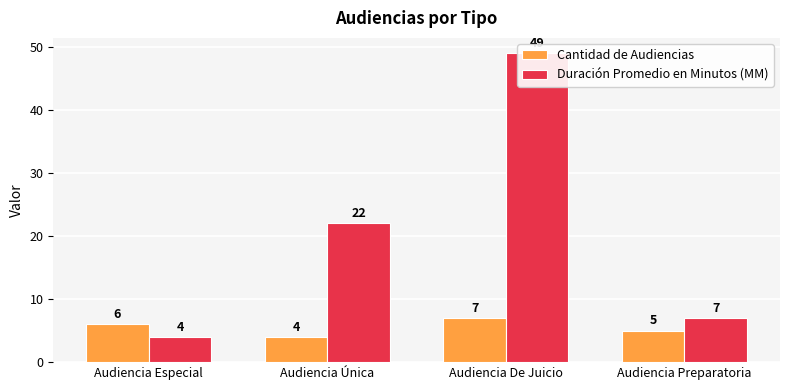

Which series has the largest total across all categories?

Duración Promedio en Minutos (MM)